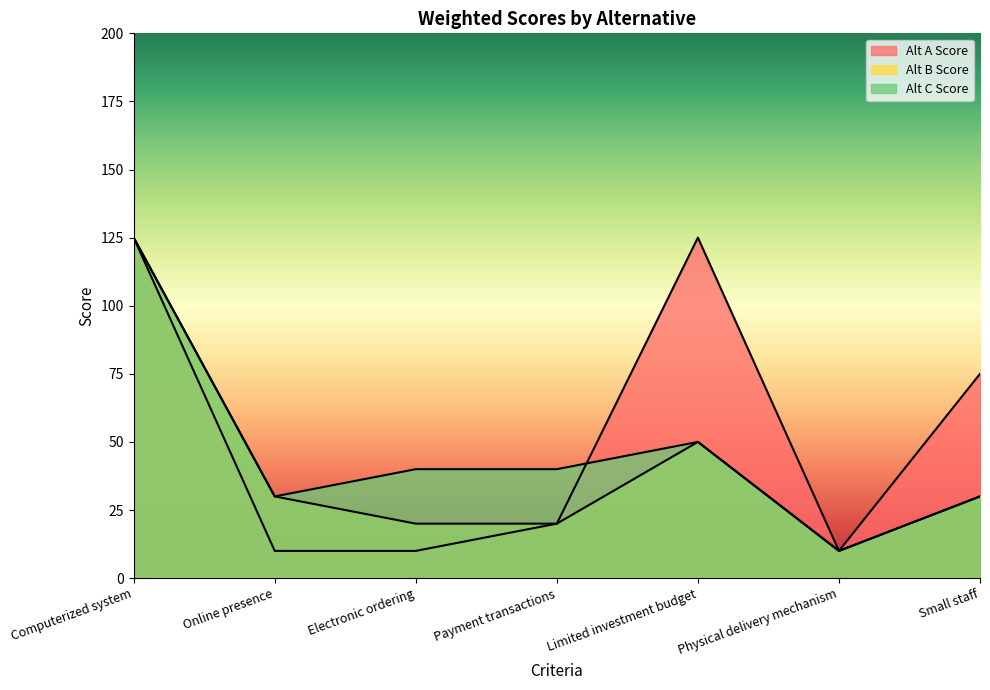

At how many categories does at least one series exceed 86?

2